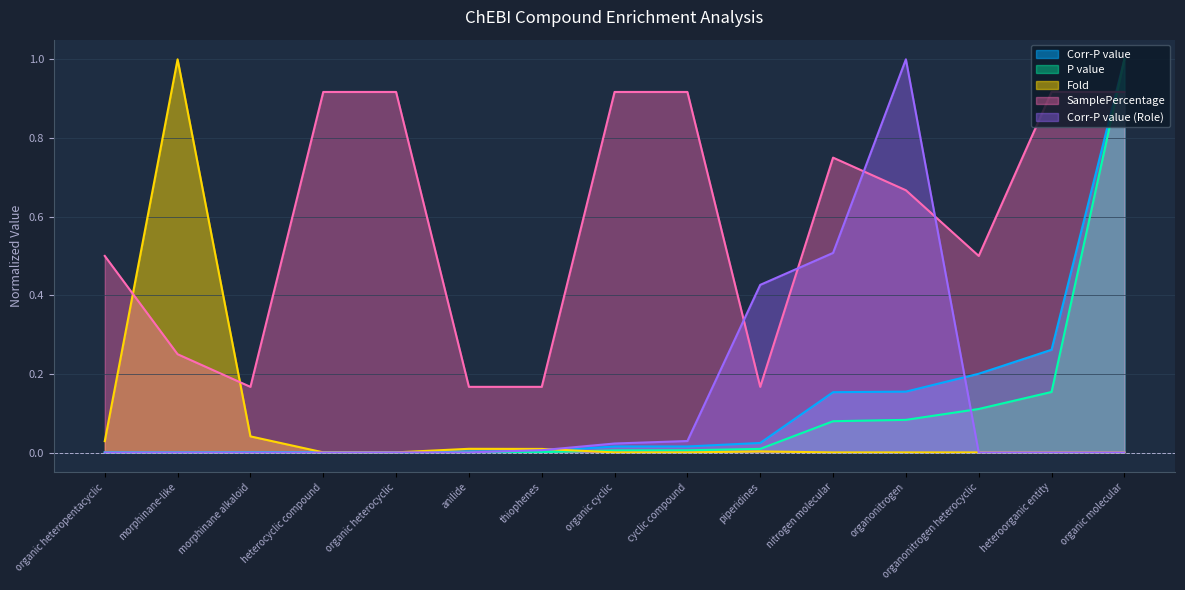

True or false: Corr-P value has a value of 1.0 at organic molecular.

True